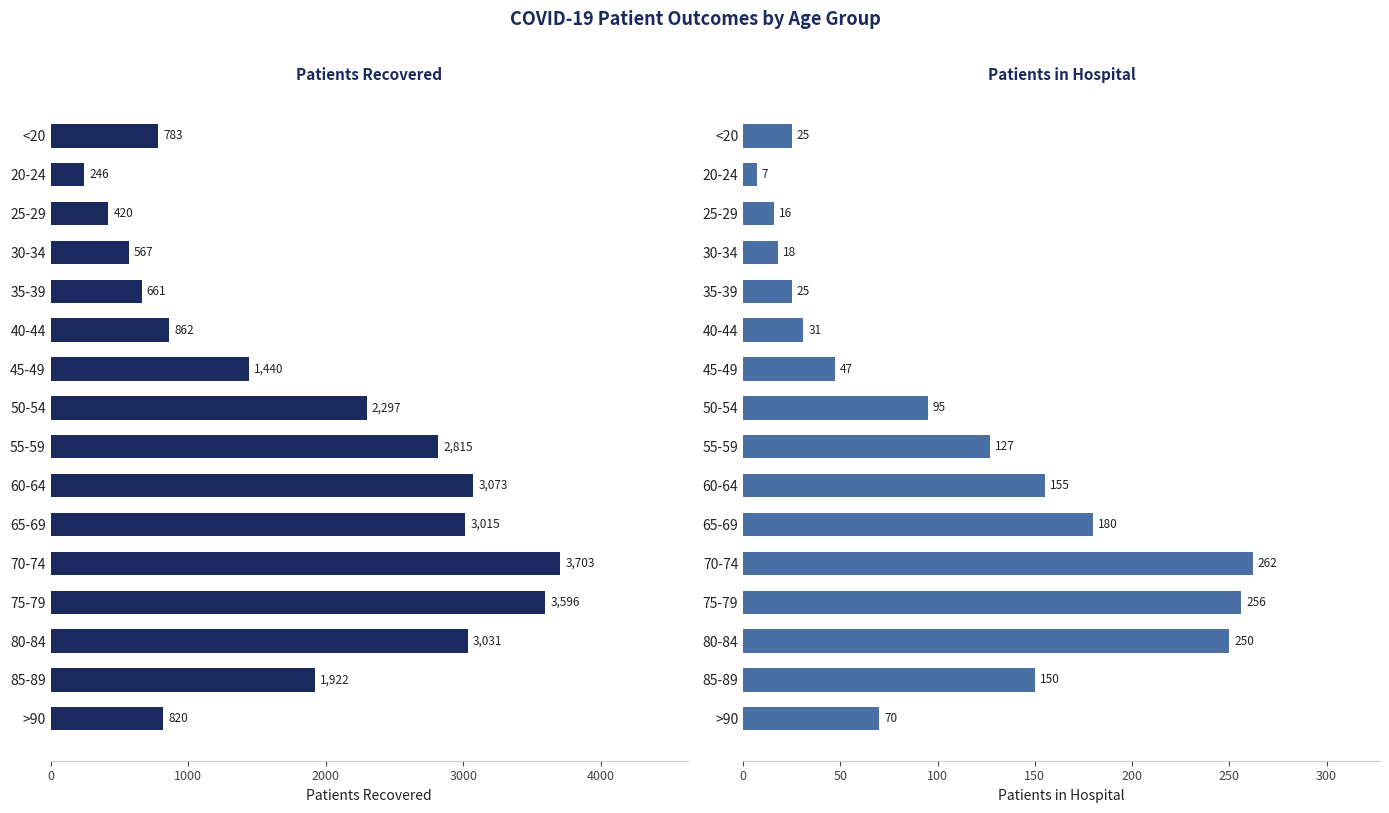

Rank the series by their average value, from highest to lowest.

patients_recovered, patients_in_hospital